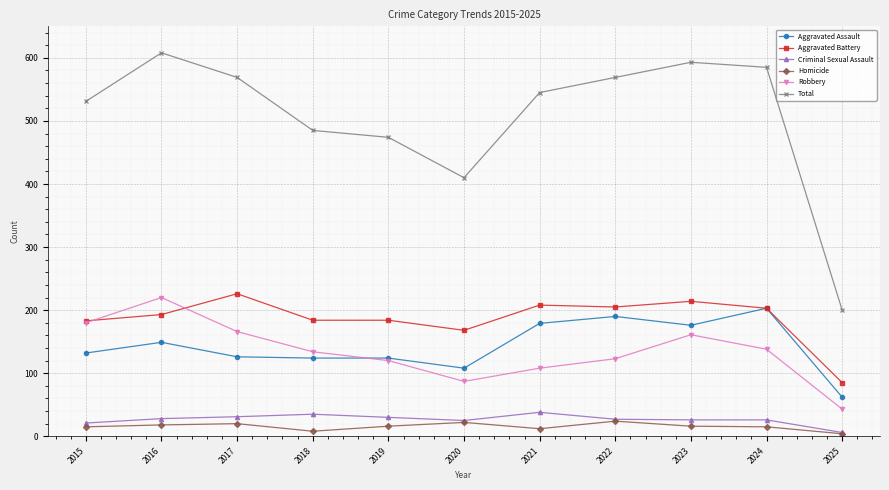

Which series changed the most between 2021 and 2023?

Robbery